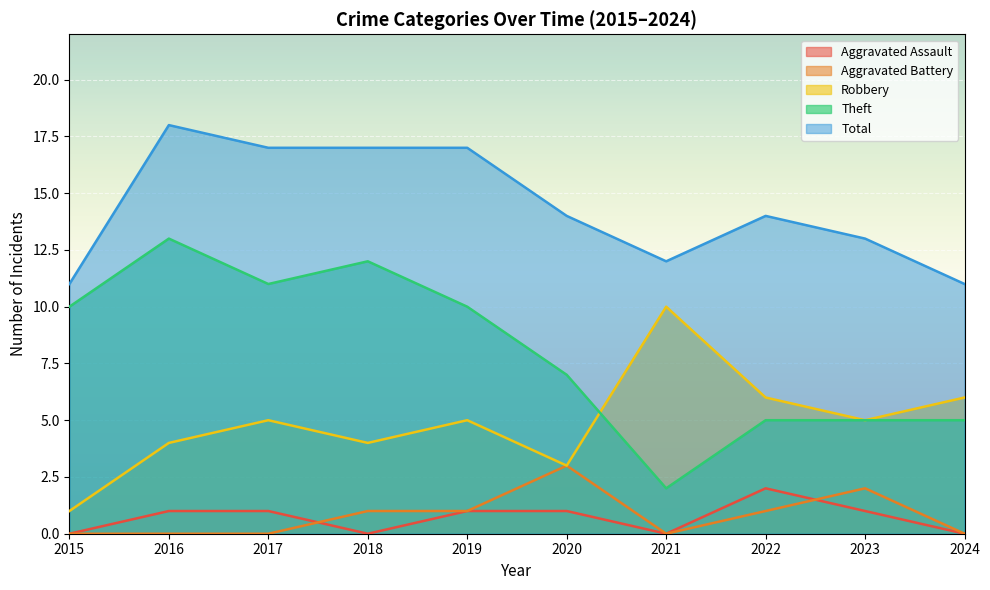

At which label does Theft first exceed 10?

2016